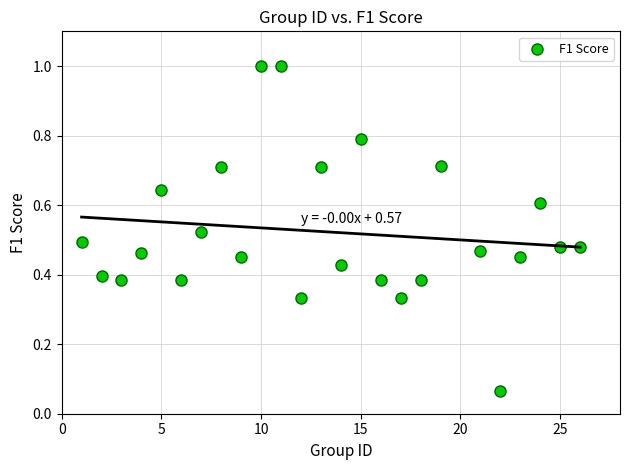

What is the range of X values (max minus min)?

25.0